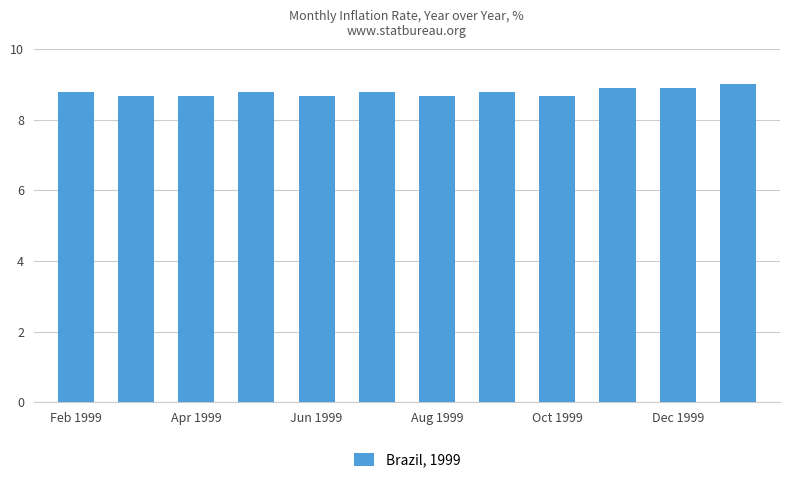

What is the difference between the maximum and minimum values?

0.3